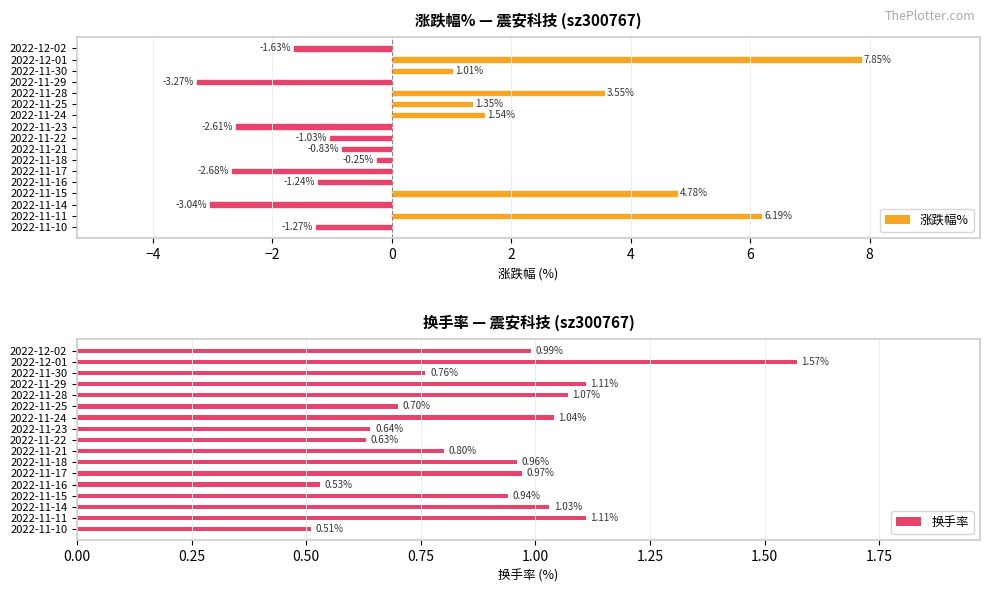

Rank the series by their maximum value, from highest to lowest.

涨跌幅%, 换手率